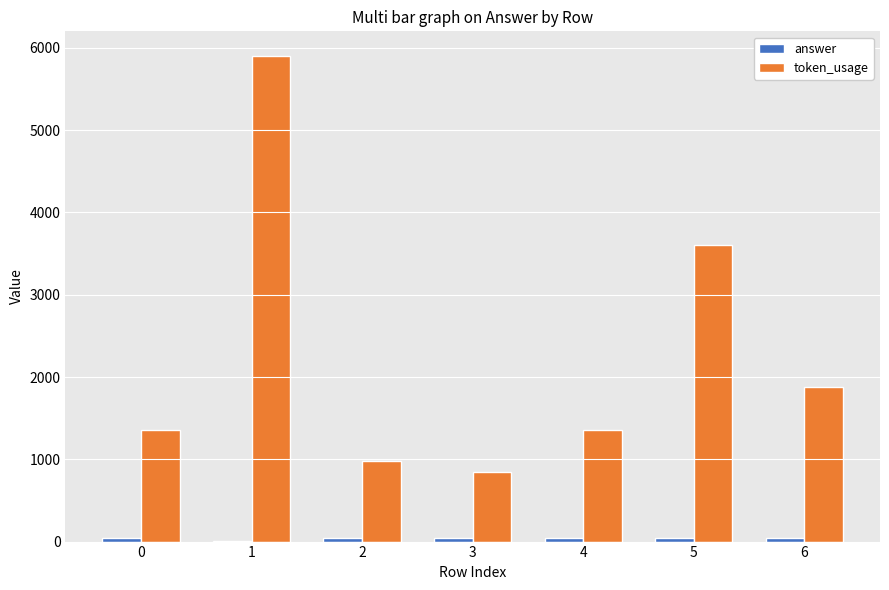

Which series changed the most between 0 and 3?

token_usage